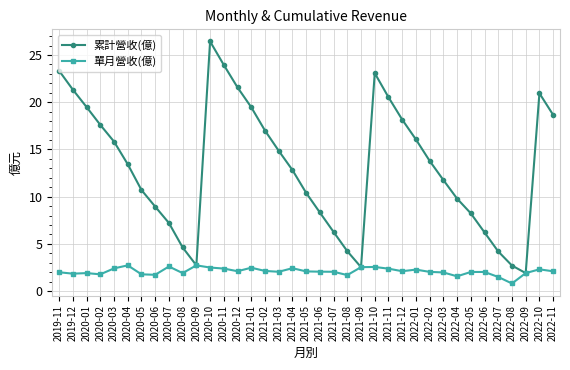

What is the value of the 累計營收(億) point at the 34th from the left?

2.7